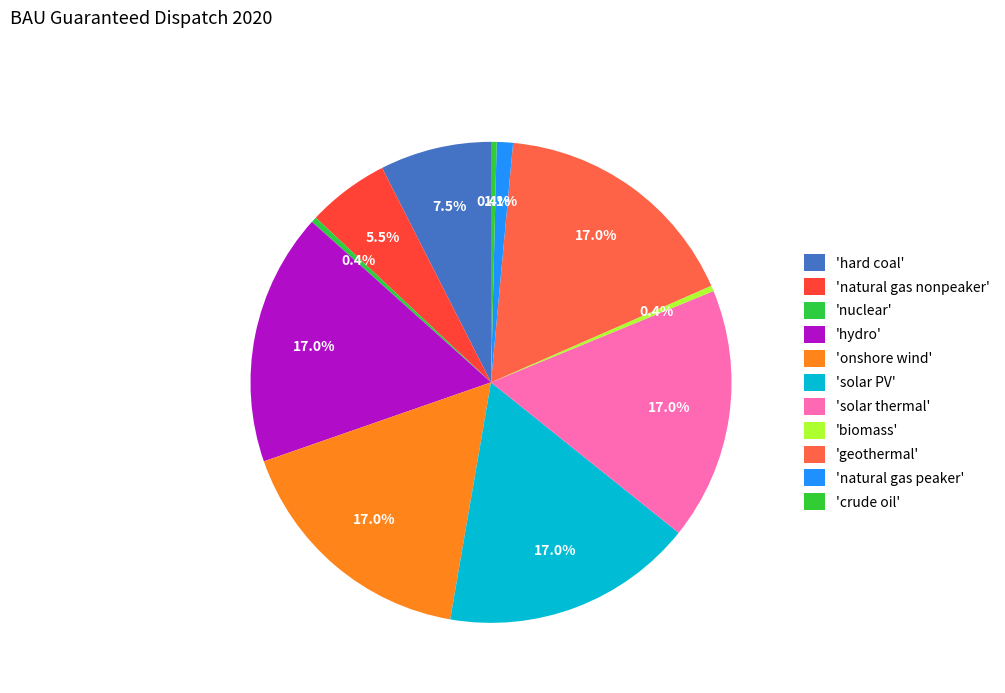

How many segments does this pie chart have?

11